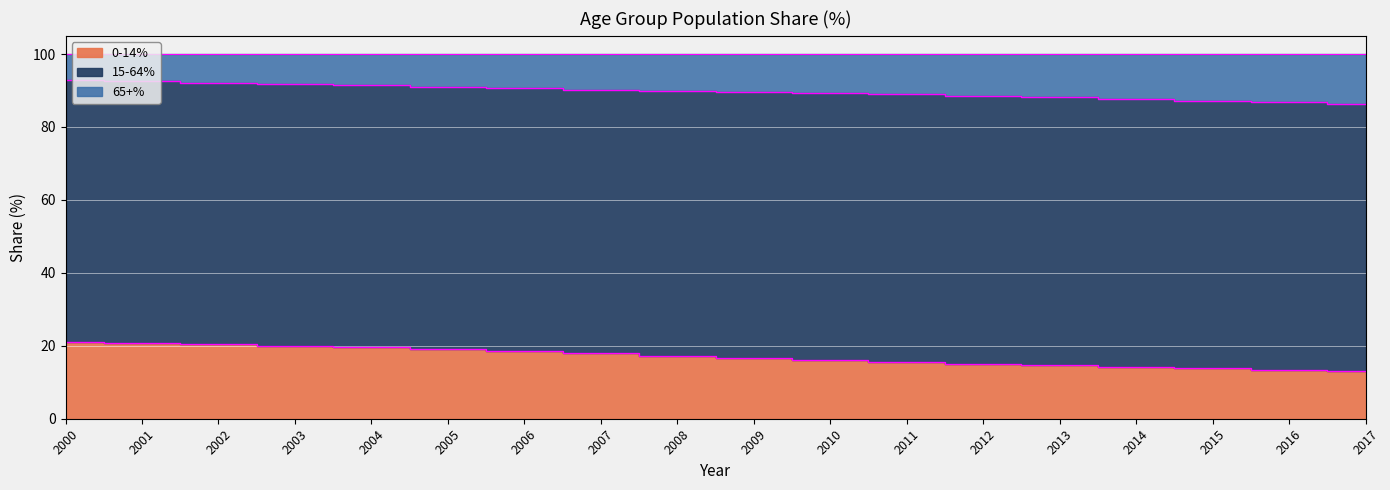

True or false: 65+% and 0-14% intersect in this chart.

False